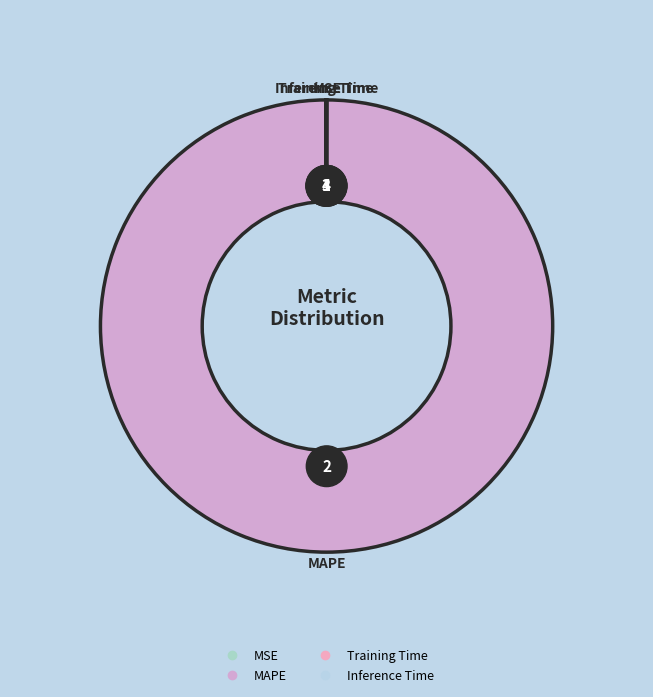

Does any single category account for the majority?

Yes